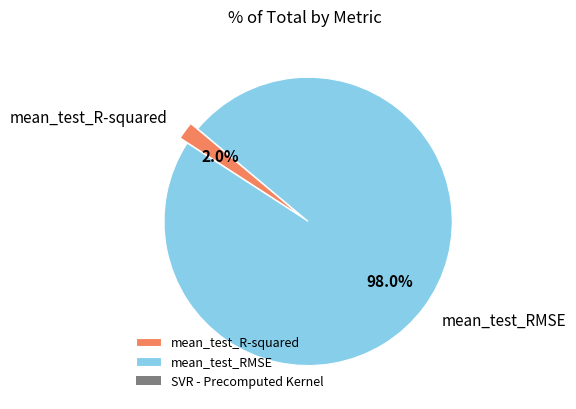

To the nearest percent, what is the combined percentage of mean_test_RMSE and mean_test_R-squared?

100%